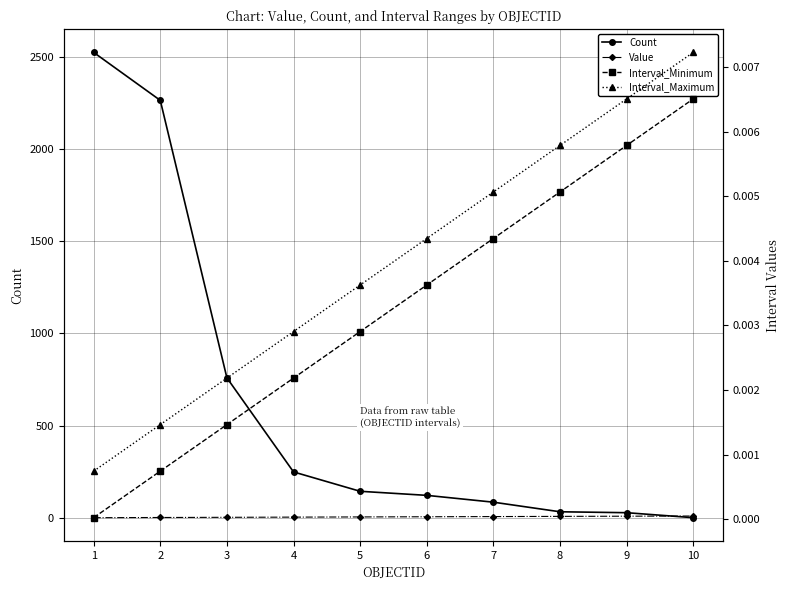

List the labels in order of Interval_Maximum value, smallest first.

1, 2, 3, 4, 5, 6, 7, 8, 9, 10